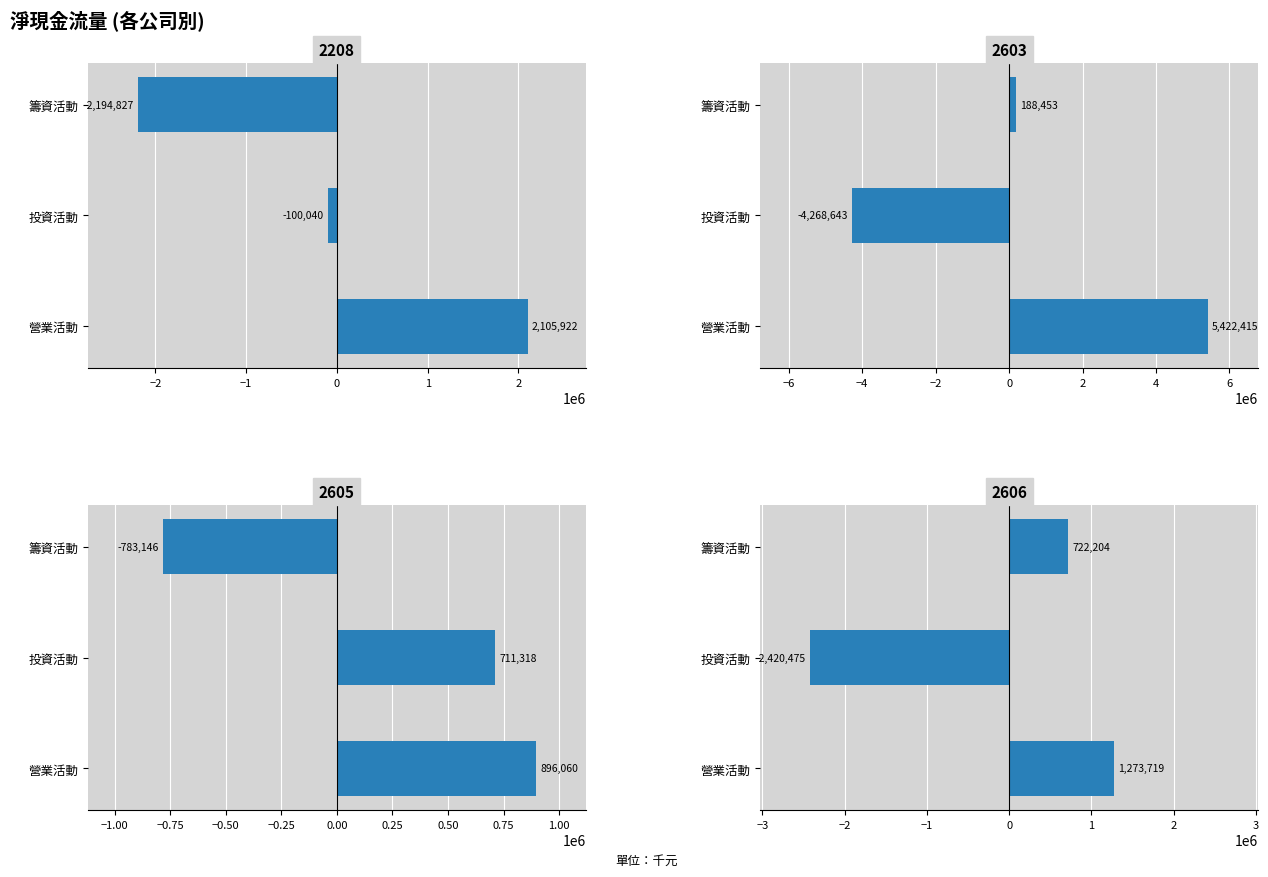

Count the number of categories in the chart.

3